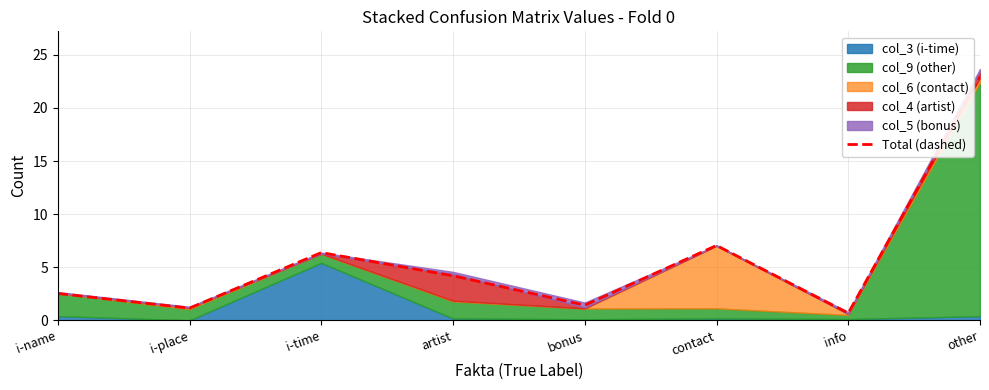

At which category does the chart reach its peak across all series?

other